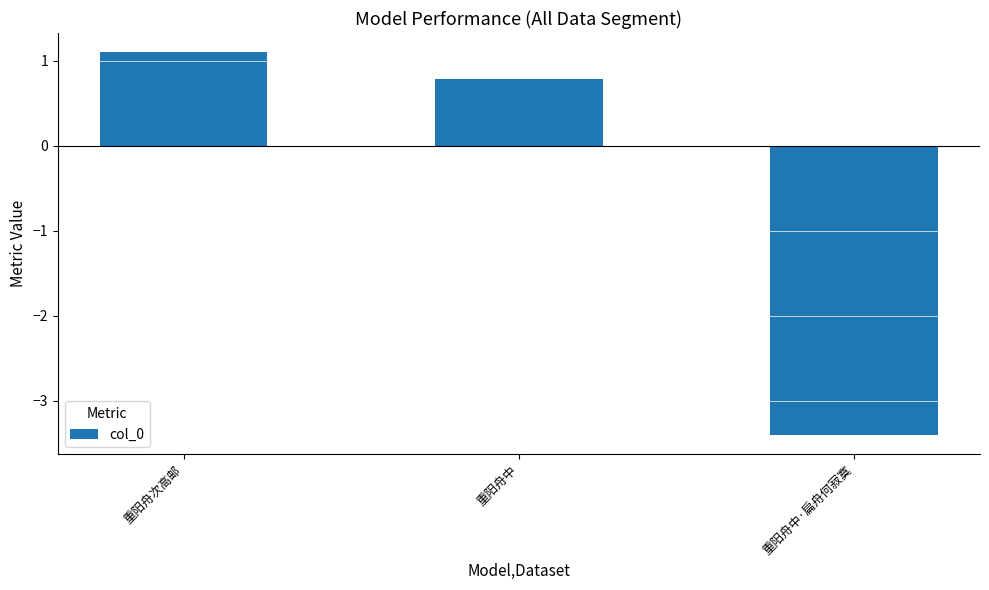

Which has a higher value, 重阳舟次高邮 or 重阳舟中·扁舟何寂寞?

重阳舟次高邮